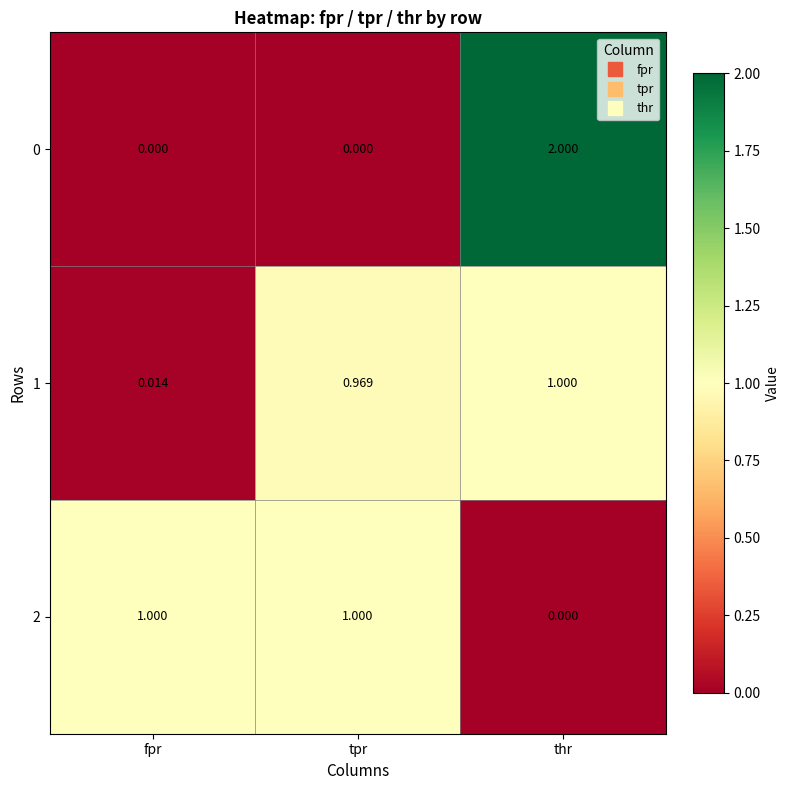

Where is 1 nearest to the value 0?

fpr